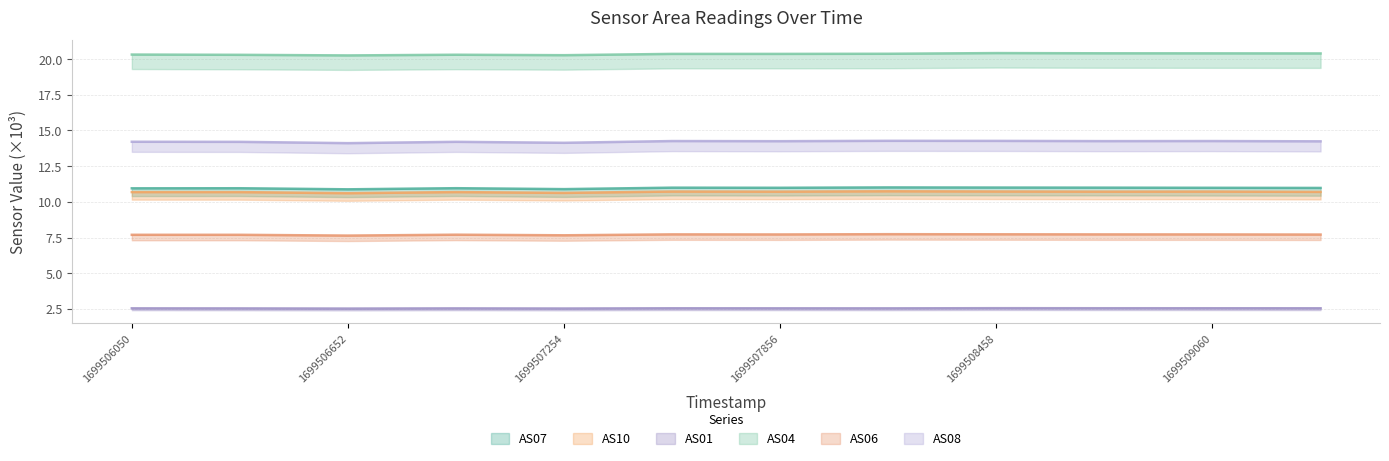

How many AS06 values are between 7 and 8?

12